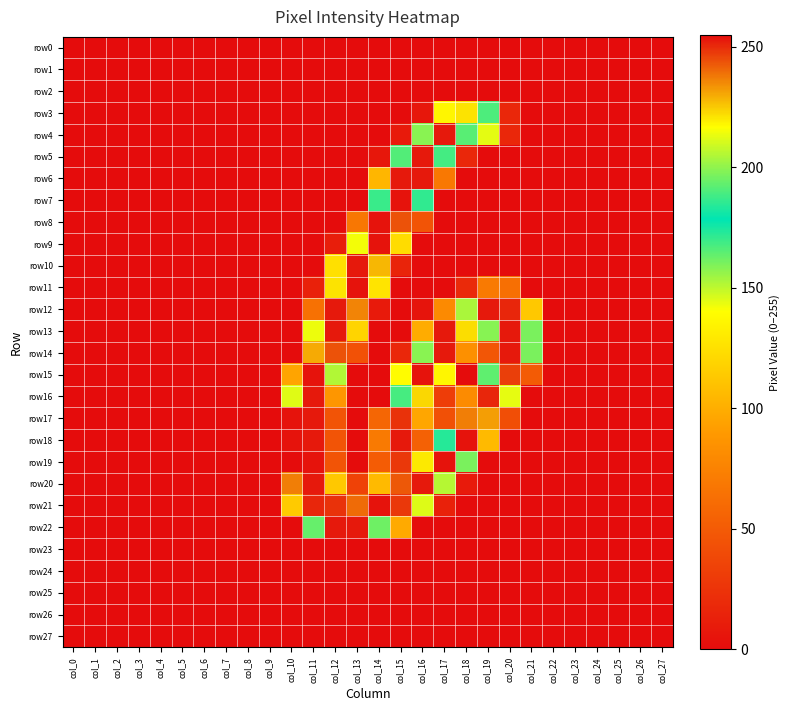

Reading left to right, transcribe all the data shown in this chart.

row0: col_0=0	col_1=0	col_2=0	col_3=0	col_4=0	col_5=0	col_6=0	col_7=0	col_8=0	col_9=0	col_10=0	col_11=0	col_12=0	col_13=0	col_14=0	col_15=0	col_16=0	col_17=0	col_18=0	col_19=0	col_20=0	col_21=0	col_22=0	col_23=0	col_24=0	col_25=0	col_26=0	col_27=0
row1: col_0=0	col_1=0	col_2=0	col_3=0	col_4=0	col_5=0	col_6=0	col_7=0	col_8=0	col_9=0	col_10=0	col_11=0	col_12=0	col_13=0	col_14=0	col_15=0	col_16=0	col_17=0	col_18=0	col_19=0	col_20=0	col_21=0	col_22=0	col_23=0	col_24=0	col_25=0	col_26=0	col_27=0
row2: col_0=0	col_1=0	col_2=0	col_3=0	col_4=0	col_5=0	col_6=0	col_7=0	col_8=0	col_9=0	col_10=0	col_11=0	col_12=0	col_13=0	col_14=0	col_15=0	col_16=0	col_17=0	col_18=0	col_19=0	col_20=0	col_21=0	col_22=0	col_23=0	col_24=0	col_25=0	col_26=0	col_27=0
row3: col_0=0	col_1=0	col_2=0	col_3=0	col_4=0	col_5=0	col_6=0	col_7=0	col_8=0	col_9=0	col_10=0	col_11=0	col_12=0	col_13=0	col_14=0	col_15=0	col_16=7	col_17=136	col_18=221	col_19=190	col_20=17	col_21=0	col_22=0	col_23=0	col_24=0	col_25=0	col_26=0	col_27=0
row4: col_0=0	col_1=0	col_2=0	col_3=0	col_4=0	col_5=0	col_6=0	col_7=0	col_8=0	col_9=0	col_10=0	col_11=0	col_12=0	col_13=0	col_14=0	col_15=9	col_16=199	col_17=253	col_18=165	col_19=144	col_20=17	col_21=0	col_22=0	col_23=0	col_24=0	col_25=0	col_26=0	col_27=0
row5: col_0=0	col_1=0	col_2=0	col_3=0	col_4=0	col_5=0	col_6=0	col_7=0	col_8=0	col_9=0	col_10=0	col_11=0	col_12=0	col_13=0	col_14=7	col_15=166	col_16=253	col_17=168	col_18=17	col_19=0	col_20=0	col_21=0	col_22=0	col_23=0	col_24=0	col_25=0	col_26=0	col_27=0
row6: col_0=0	col_1=0	col_2=0	col_3=0	col_4=0	col_5=0	col_6=0	col_7=0	col_8=0	col_9=0	col_10=0	col_11=0	col_12=0	col_13=0	col_14=104	col_15=253	col_16=253	col_17=69	col_18=0	col_19=0	col_20=0	col_21=0	col_22=0	col_23=0	col_24=0	col_25=0	col_26=0	col_27=0
row7: col_0=0	col_1=0	col_2=0	col_3=0	col_4=0	col_5=0	col_6=0	col_7=0	col_8=0	col_9=0	col_10=0	col_11=0	col_12=0	col_13=0	col_14=187	col_15=254	col_16=171	col_17=0	col_18=0	col_19=0	col_20=0	col_21=0	col_22=0	col_23=0	col_24=0	col_25=0	col_26=0	col_27=0
row8: col_0=0	col_1=0	col_2=0	col_3=0	col_4=0	col_5=0	col_6=0	col_7=0	col_8=0	col_9=0	col_10=0	col_11=0	col_12=0	col_13=68	col_14=254	col_15=244	col_16=46	col_17=0	col_18=0	col_19=0	col_20=0	col_21=0	col_22=0	col_23=0	col_24=0	col_25=0	col_26=0	col_27=0
row9: col_0=0	col_1=0	col_2=0	col_3=0	col_4=0	col_5=0	col_6=0	col_7=0	col_8=0	col_9=0	col_10=0	col_11=0	col_12=11	col_13=215	col_14=254	col_15=123	col_16=0	col_17=0	col_18=0	col_19=0	col_20=0	col_21=0	col_22=0	col_23=0	col_24=0	col_25=0	col_26=0	col_27=0
row10: col_0=0	col_1=0	col_2=0	col_3=0	col_4=0	col_5=0	col_6=0	col_7=0	col_8=0	col_9=0	col_10=0	col_11=0	col_12=125	col_13=253	col_14=228	col_15=15	col_16=0	col_17=0	col_18=0	col_19=0	col_20=0	col_21=0	col_22=0	col_23=0	col_24=0	col_25=0	col_26=0	col_27=0
row11: col_0=0	col_1=0	col_2=0	col_3=0	col_4=0	col_5=0	col_6=0	col_7=0	col_8=0	col_9=0	col_10=0	col_11=13	col_12=221	col_13=254	col_14=127	col_15=0	col_16=0	col_17=0	col_18=19	col_19=70	col_20=63	col_21=0	col_22=0	col_23=0	col_24=0	col_25=0	col_26=0	col_27=0
row12: col_0=0	col_1=0	col_2=0	col_3=0	col_4=0	col_5=0	col_6=0	col_7=0	col_8=0	col_9=0	col_10=0	col_11=64	col_12=253	col_13=236	col_14=9	col_15=0	col_16=5	col_17=80	col_18=204	col_19=253	col_20=251	col_21=113	col_22=0	col_23=0	col_24=0	col_25=0	col_26=0	col_27=0
row13: col_0=0	col_1=0	col_2=0	col_3=0	col_4=0	col_5=0	col_6=0	col_7=0	col_8=0	col_9=0	col_10=0	col_11=214	col_12=253	col_13=119	col_14=0	col_15=0	col_16=99	col_17=253	col_18=222	col_19=158	col_20=253	col_21=160	col_22=0	col_23=0	col_24=0	col_25=0	col_26=0	col_27=0
row14: col_0=0	col_1=0	col_2=0	col_3=0	col_4=0	col_5=0	col_6=0	col_7=0	col_8=0	col_9=0	col_10=0	col_11=230	col_12=244	col_13=44	col_14=0	col_15=17	col_16=199	col_17=253	col_18=84	col_19=47	col_20=253	col_21=160	col_22=0	col_23=0	col_24=0	col_25=0	col_26=0	col_27=0
row15: col_0=0	col_1=0	col_2=0	col_3=0	col_4=0	col_5=0	col_6=0	col_7=0	col_8=0	col_9=0	col_10=95	col_11=254	col_12=205	col_13=0	col_14=0	col_15=139	col_16=254	col_17=136	col_18=0	col_19=164	col_20=247	col_21=50	col_22=0	col_23=0	col_24=0	col_25=0	col_26=0	col_27=0
row16: col_0=0	col_1=0	col_2=0	col_3=0	col_4=0	col_5=0	col_6=0	col_7=0	col_8=0	col_9=0	col_10=212	col_11=253	col_12=88	col_13=0	col_14=0	col_15=189	col_16=223	col_17=31	col_18=81	col_19=251	col_20=213	col_21=0	col_22=0	col_23=0	col_24=0	col_25=0	col_26=0	col_27=0
row17: col_0=0	col_1=0	col_2=0	col_3=0	col_4=0	col_5=0	col_6=0	col_7=0	col_8=0	col_9=0	col_10=254	col_11=253	col_12=46	col_13=0	col_14=57	col_15=249	col_16=96	col_17=43	col_18=237	col_19=232	col_20=42	col_21=0	col_22=0	col_23=0	col_24=0	col_25=0	col_26=0	col_27=0
row18: col_0=0	col_1=0	col_2=0	col_3=0	col_4=0	col_5=0	col_6=0	col_7=0	col_8=0	col_9=0	col_10=254	col_11=253	col_12=46	col_13=0	col_14=70	col_15=253	col_16=54	col_17=184	col_18=254	col_19=106	col_20=0	col_21=0	col_22=0	col_23=0	col_24=0	col_25=0	col_26=0	col_27=0
row19: col_0=0	col_1=0	col_2=0	col_3=0	col_4=0	col_5=0	col_6=0	col_7=0	col_8=0	col_9=0	col_10=255	col_11=254	col_12=46	col_13=0	col_14=51	col_15=248	col_16=220	col_17=254	col_18=160	col_19=0	col_20=0	col_21=0	col_22=0	col_23=0	col_24=0	col_25=0	col_26=0	col_27=0
row20: col_0=0	col_1=0	col_2=0	col_3=0	col_4=0	col_5=0	col_6=0	col_7=0	col_8=0	col_9=0	col_10=237	col_11=253	col_12=113	col_13=34	col_14=106	col_15=243	col_16=253	col_17=151	col_18=9	col_19=0	col_20=0	col_21=0	col_22=0	col_23=0	col_24=0	col_25=0	col_26=0	col_27=0
row21: col_0=0	col_1=0	col_2=0	col_3=0	col_4=0	col_5=0	col_6=0	col_7=0	col_8=0	col_9=0	col_10=114	col_11=251	col_12=249	col_13=240	col_14=254	col_15=248	col_16=145	col_17=13	col_18=0	col_19=0	col_20=0	col_21=0	col_22=0	col_23=0	col_24=0	col_25=0	col_26=0	col_27=0
row22: col_0=0	col_1=0	col_2=0	col_3=0	col_4=0	col_5=0	col_6=0	col_7=0	col_8=0	col_9=0	col_10=0	col_11=163	col_12=253	col_13=253	col_14=195	col_15=98	col_16=0	col_17=0	col_18=0	col_19=0	col_20=0	col_21=0	col_22=0	col_23=0	col_24=0	col_25=0	col_26=0	col_27=0
row23: col_0=0	col_1=0	col_2=0	col_3=0	col_4=0	col_5=0	col_6=0	col_7=0	col_8=0	col_9=0	col_10=0	col_11=0	col_12=0	col_13=0	col_14=0	col_15=0	col_16=0	col_17=0	col_18=0	col_19=0	col_20=0	col_21=0	col_22=0	col_23=0	col_24=0	col_25=0	col_26=0	col_27=0
row24: col_0=0	col_1=0	col_2=0	col_3=0	col_4=0	col_5=0	col_6=0	col_7=0	col_8=0	col_9=0	col_10=0	col_11=0	col_12=0	col_13=0	col_14=0	col_15=0	col_16=0	col_17=0	col_18=0	col_19=0	col_20=0	col_21=0	col_22=0	col_23=0	col_24=0	col_25=0	col_26=0	col_27=0
row25: col_0=0	col_1=0	col_2=0	col_3=0	col_4=0	col_5=0	col_6=0	col_7=0	col_8=0	col_9=0	col_10=0	col_11=0	col_12=0	col_13=0	col_14=0	col_15=0	col_16=0	col_17=0	col_18=0	col_19=0	col_20=0	col_21=0	col_22=0	col_23=0	col_24=0	col_25=0	col_26=0	col_27=0
row26: col_0=0	col_1=0	col_2=0	col_3=0	col_4=0	col_5=0	col_6=0	col_7=0	col_8=0	col_9=0	col_10=0	col_11=0	col_12=0	col_13=0	col_14=0	col_15=0	col_16=0	col_17=0	col_18=0	col_19=0	col_20=0	col_21=0	col_22=0	col_23=0	col_24=0	col_25=0	col_26=0	col_27=0
row27: col_0=0	col_1=0	col_2=0	col_3=0	col_4=0	col_5=0	col_6=0	col_7=0	col_8=0	col_9=0	col_10=0	col_11=0	col_12=0	col_13=0	col_14=0	col_15=0	col_16=0	col_17=0	col_18=0	col_19=0	col_20=0	col_21=0	col_22=0	col_23=0	col_24=0	col_25=0	col_26=0	col_27=0